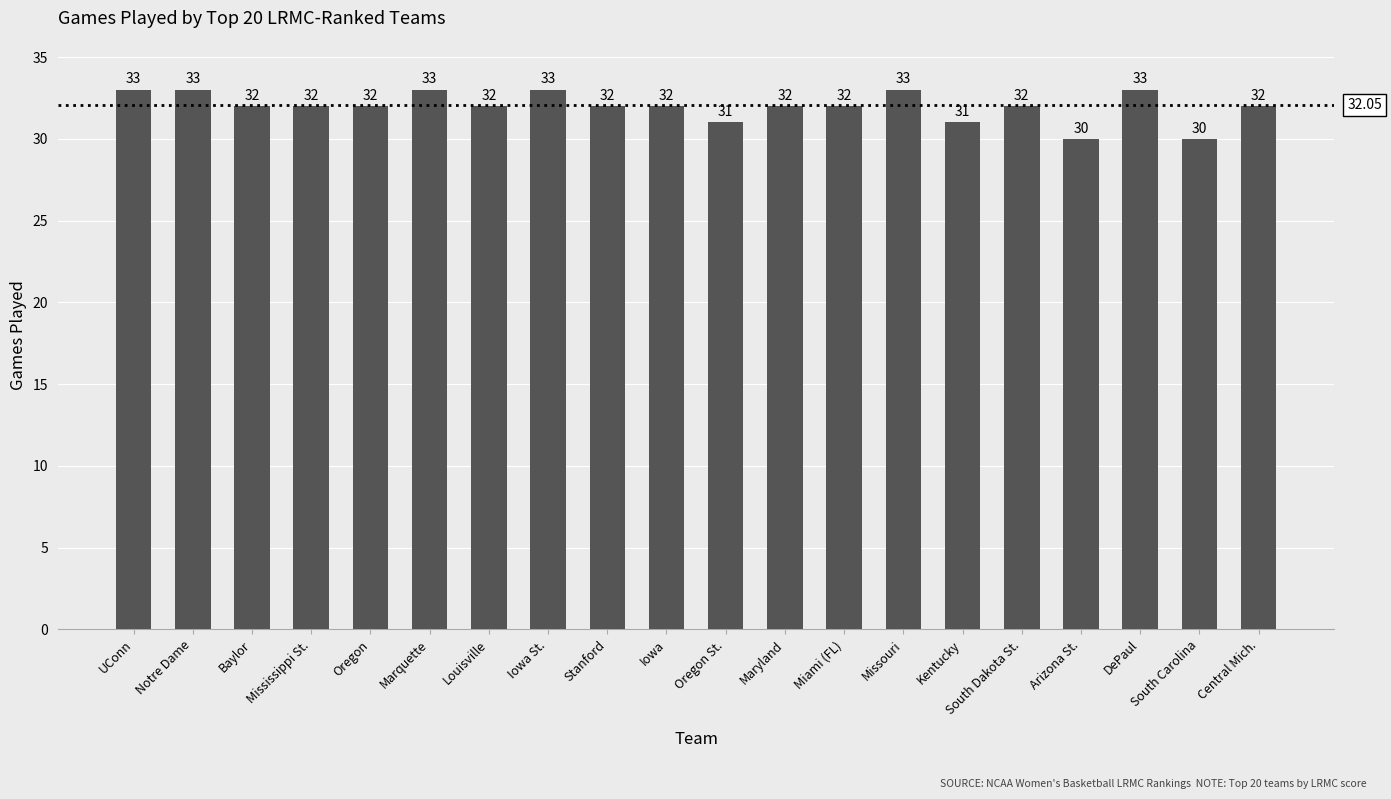

What is the label of the 5th bar from the left?

Oregon